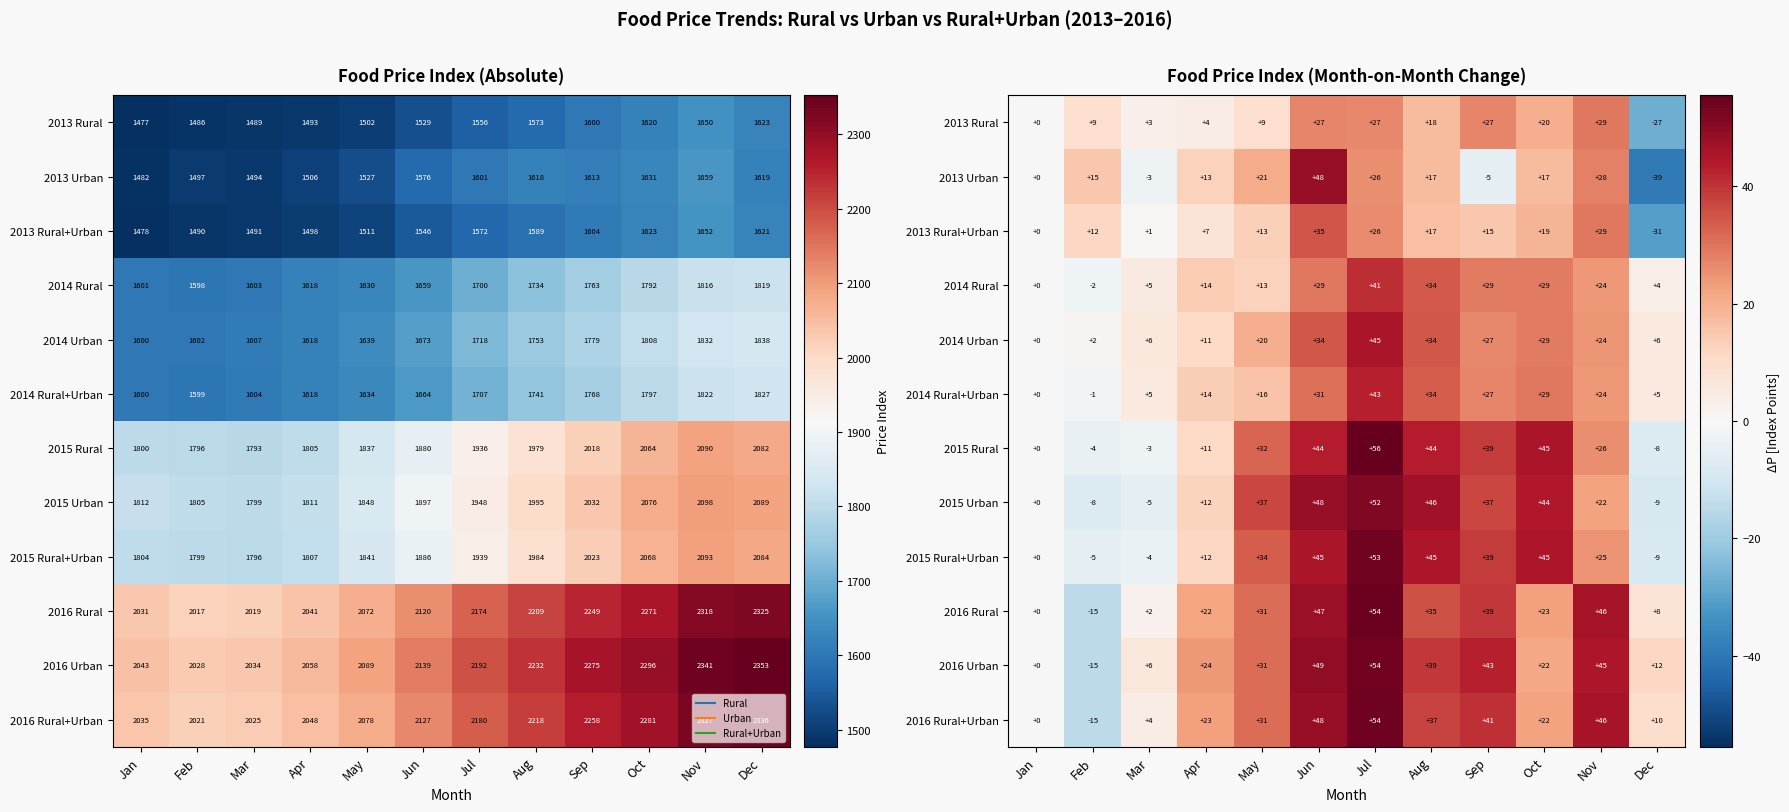

At which category does the chart reach its minimum across all series?

Dec